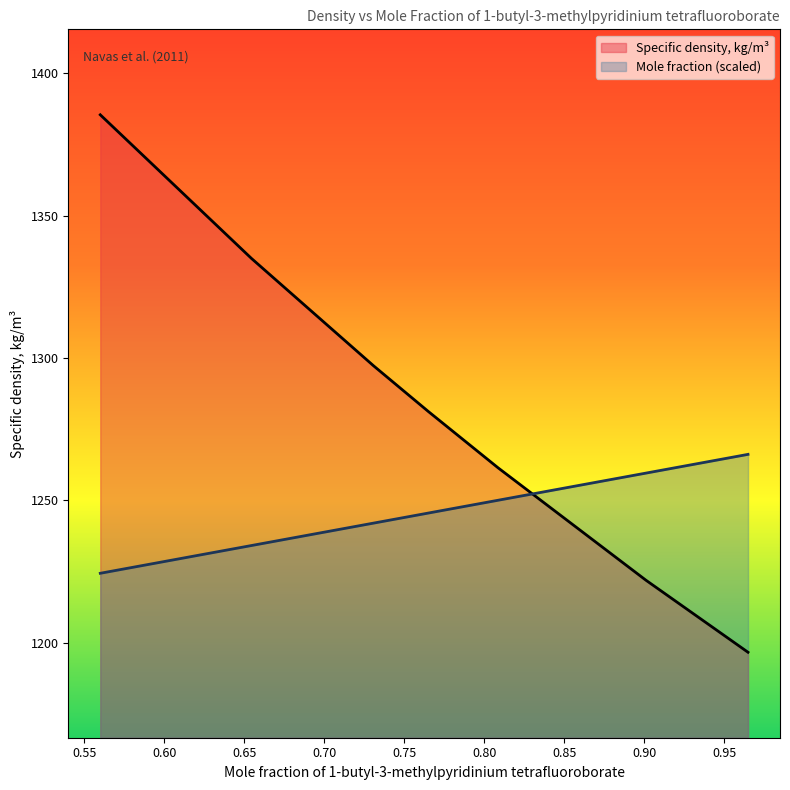

True or false: Mole fraction has more than 2 points higher than both neighbors.

False